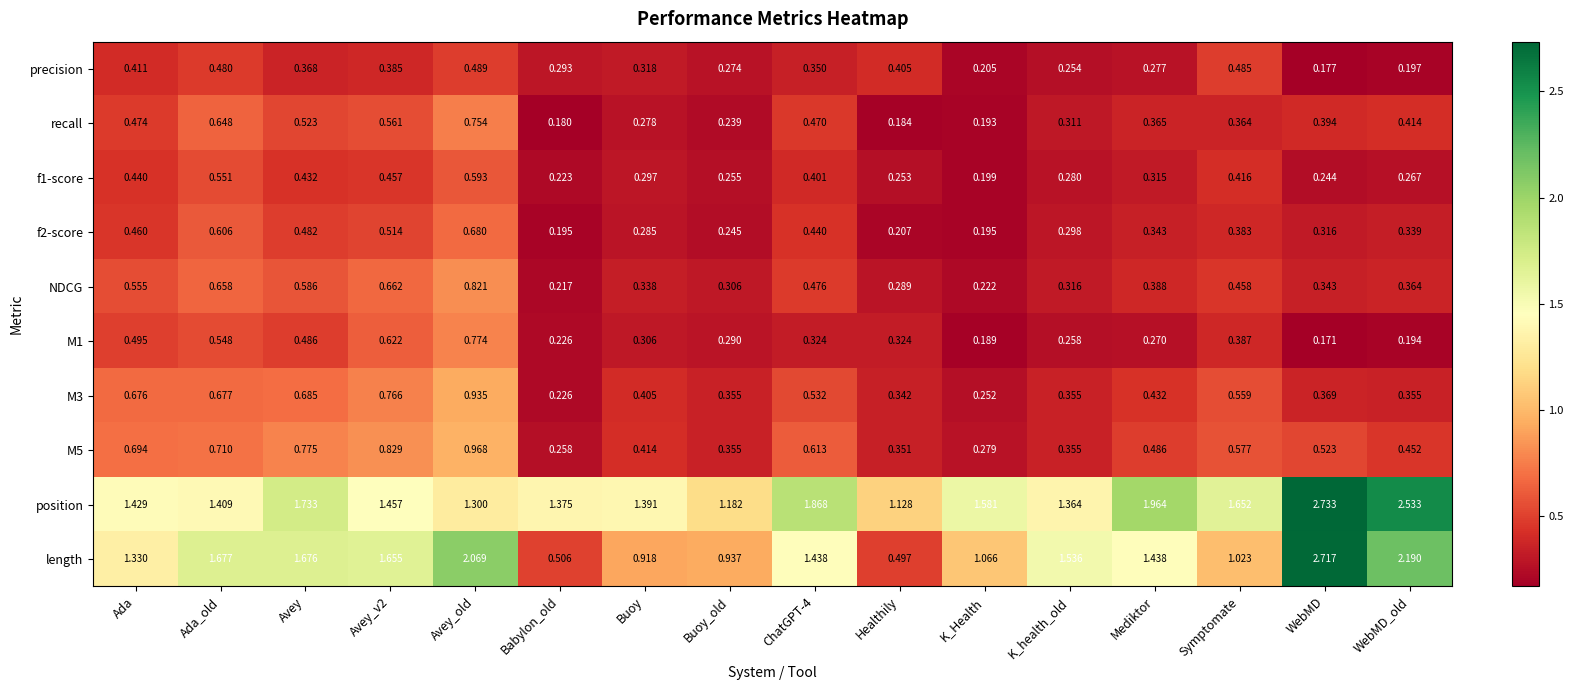

At which label is recall closest to 0?

Babylon_old